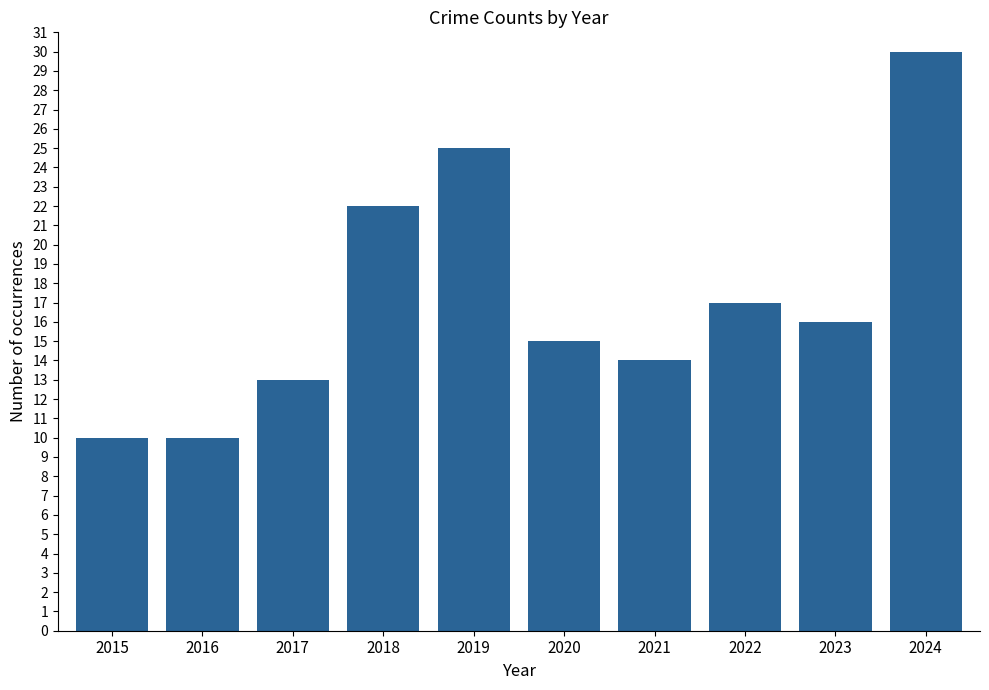

Is it true that the value at 2016 is 4?

False